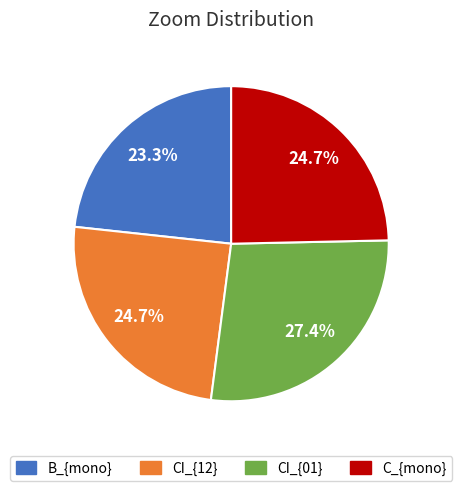

Which slice is the smallest?

B_{mono}